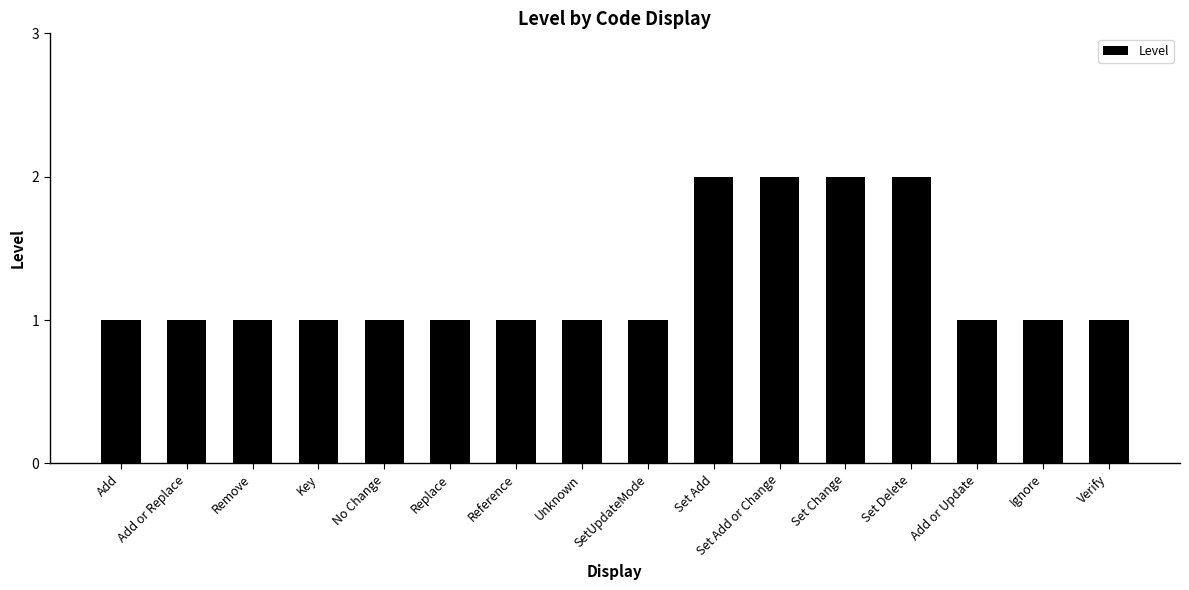

The value at Replace is 1. True or false?

True